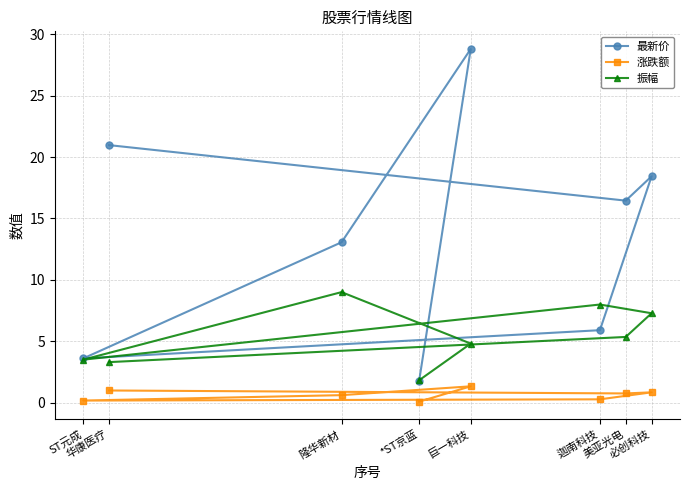

What is the difference between the maximum and minimum values in the 振幅 series?

7.2